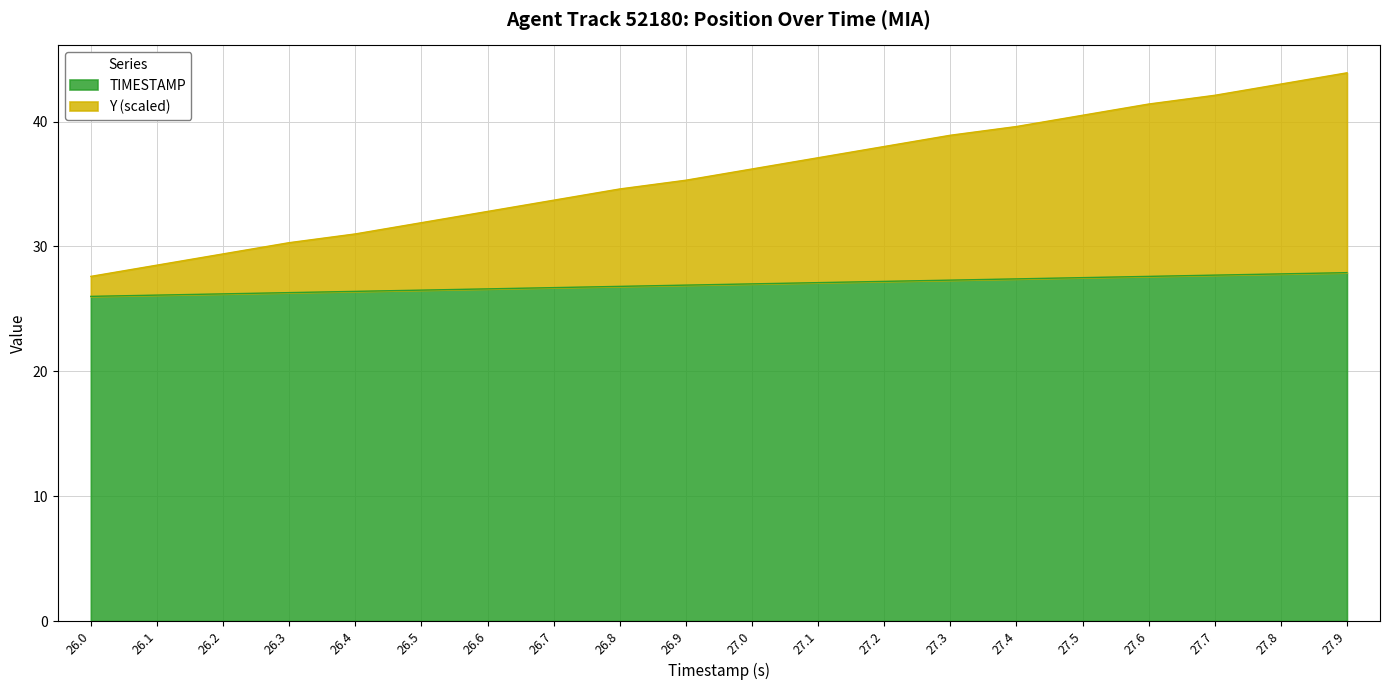

The Y series shows 66.3 at 27.8. True or false?

False